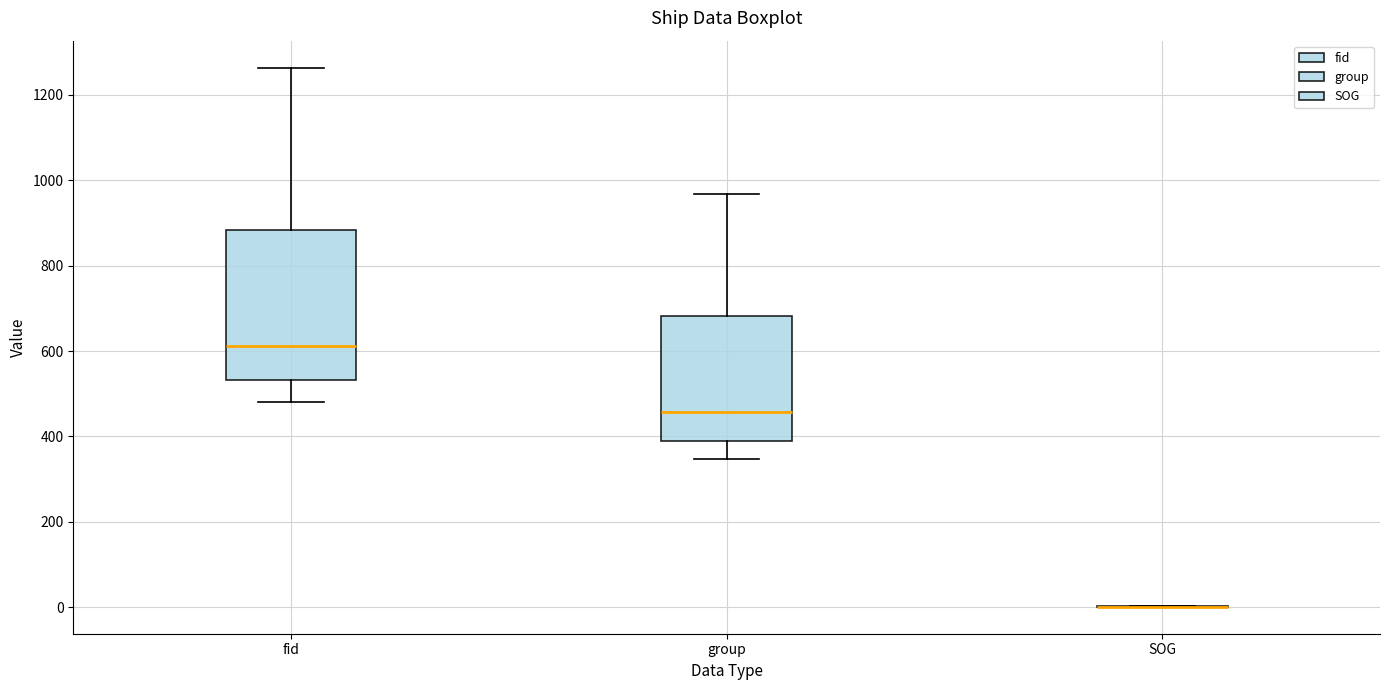

Comparing the boxes themselves (not the whiskers), which one is the tallest?

fid